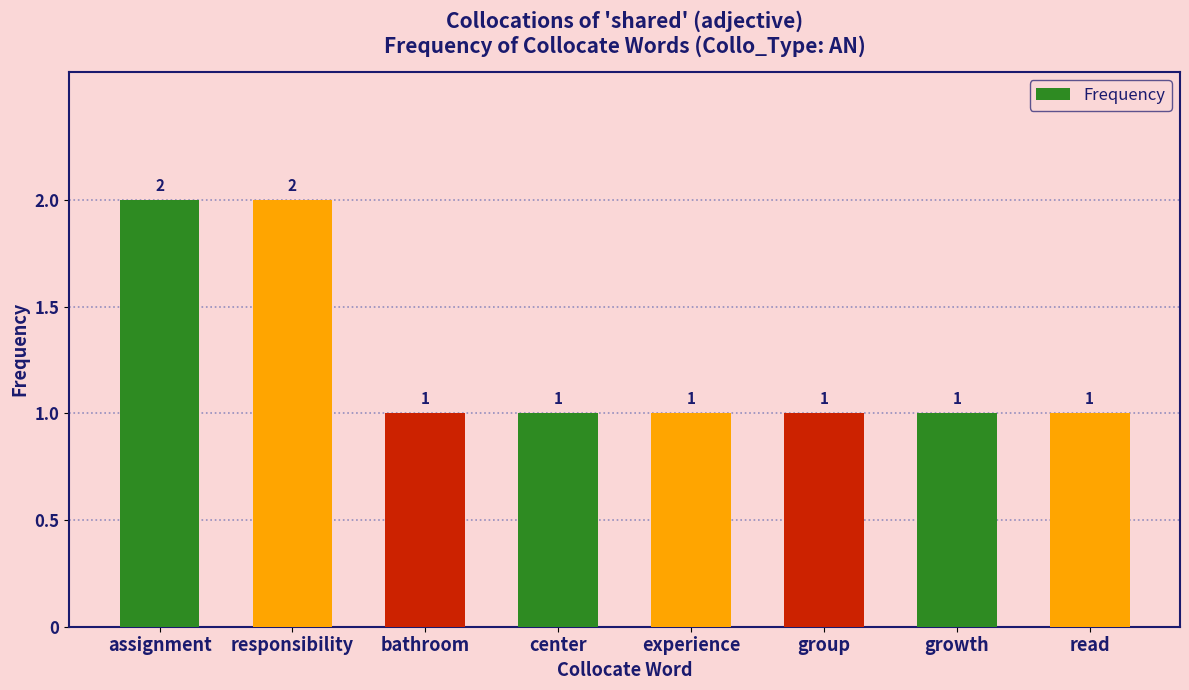

True or false: the data shows 1 at center.

True